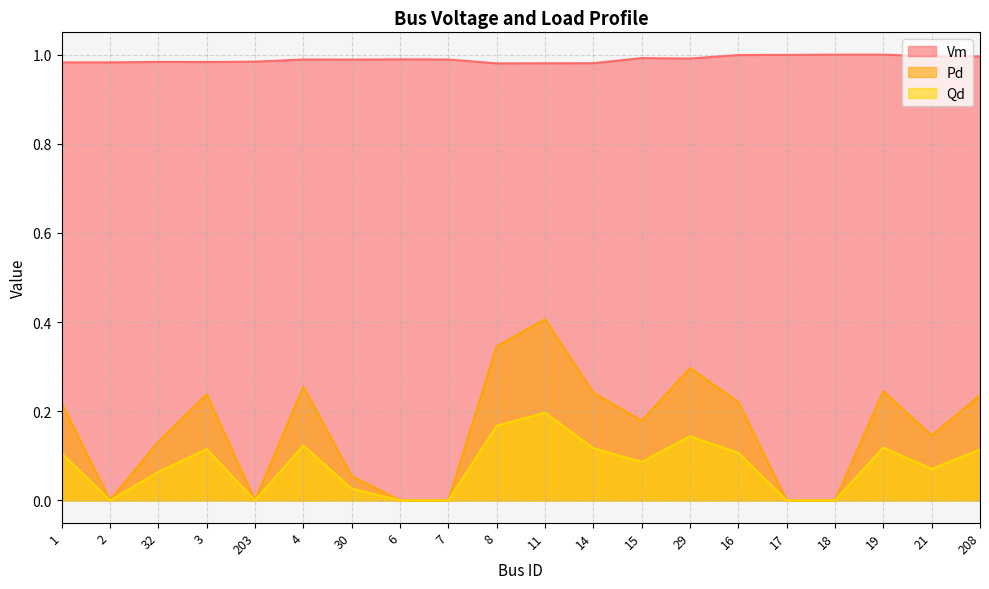

Which category has the lowest value in the Vm series?

8